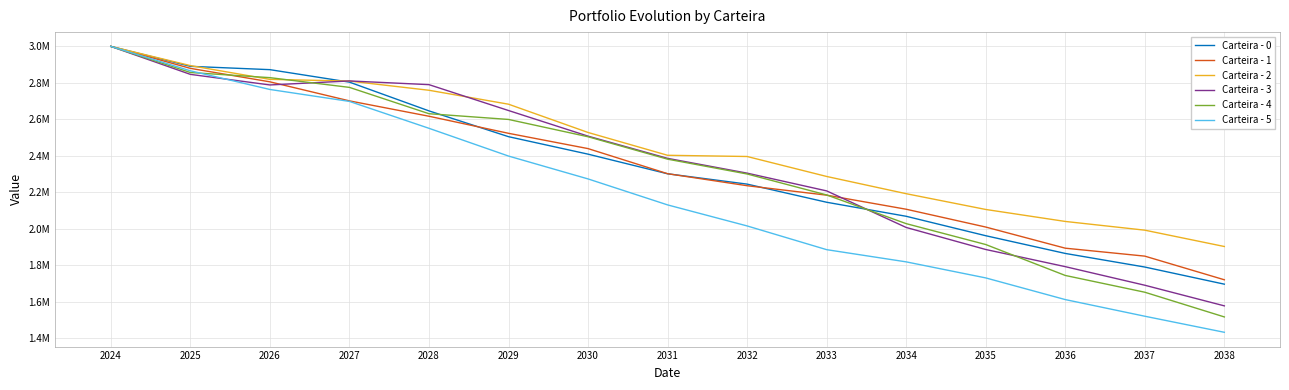

Which series changed the most between 2027 and 2032?

Carteira - 5